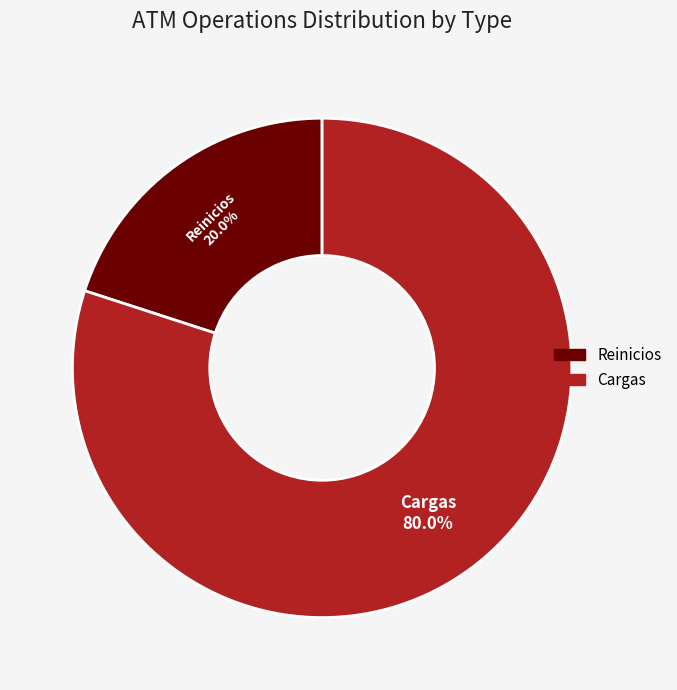

To the nearest percent, what portion does Reinicios represent?

20%